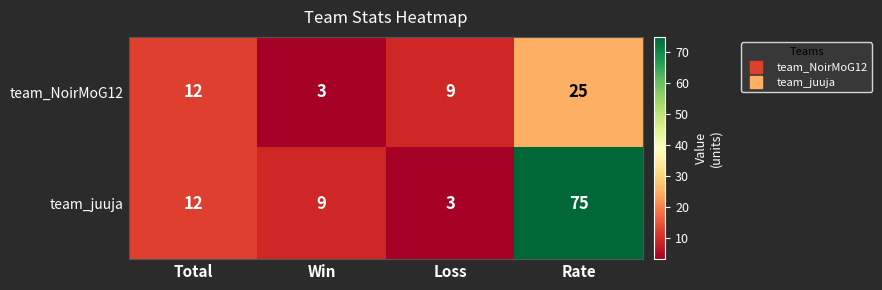

At Rate, list the series in order from largest to smallest.

team_juuja, team_NoirMoG12